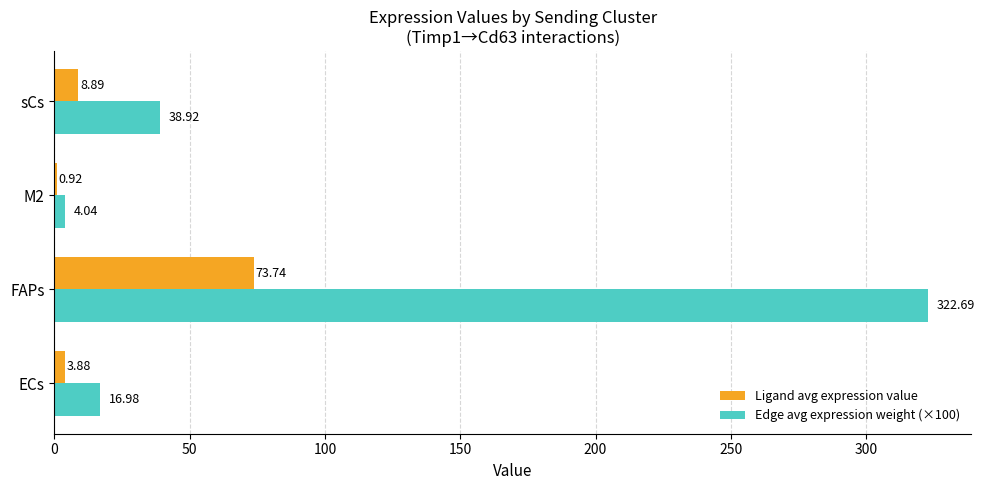

Which series changed the most between ECs and FAPs?

Edge avg expression weight (×100)